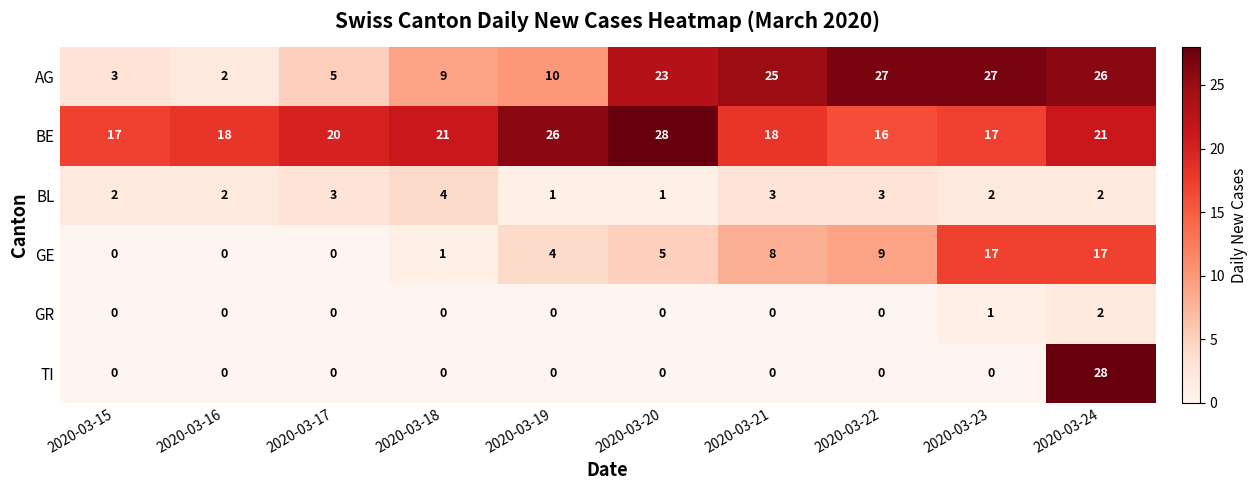

What is the sum of all GE values?

61